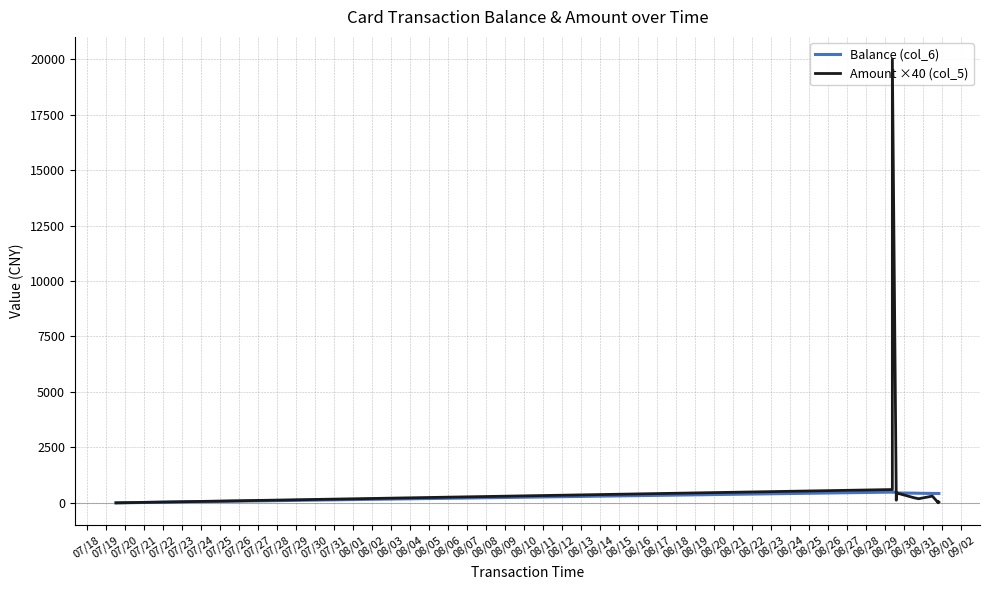

Reading left to right, transcribe all the data shown in this chart.

Balance (col_6): 0.0	485.0	500.0	464.8	476.4	467.8	455.3	444.3	437.7	433.0	425.4	424.4	422.8	422.7	421.9
Amount ×40 (col_5): 0.0	600.0	20000.0	120.0	344.0	344.0	380.0	440.0	232.0	186.4	304.0	40.0	64.0	4.0	32.0